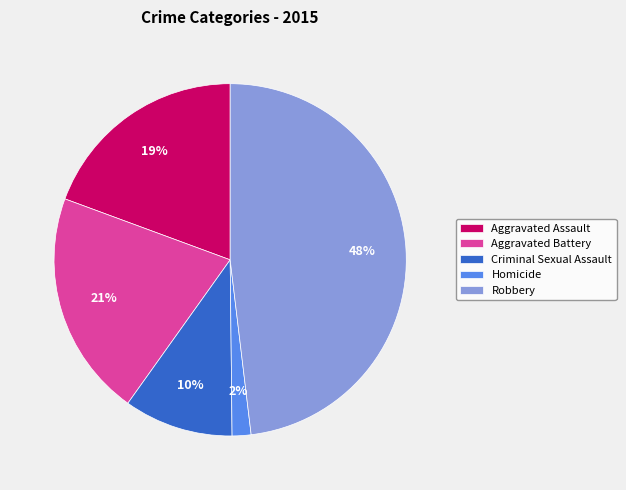

To the nearest percent, what is the difference between the largest and smallest slice percentages?

46%